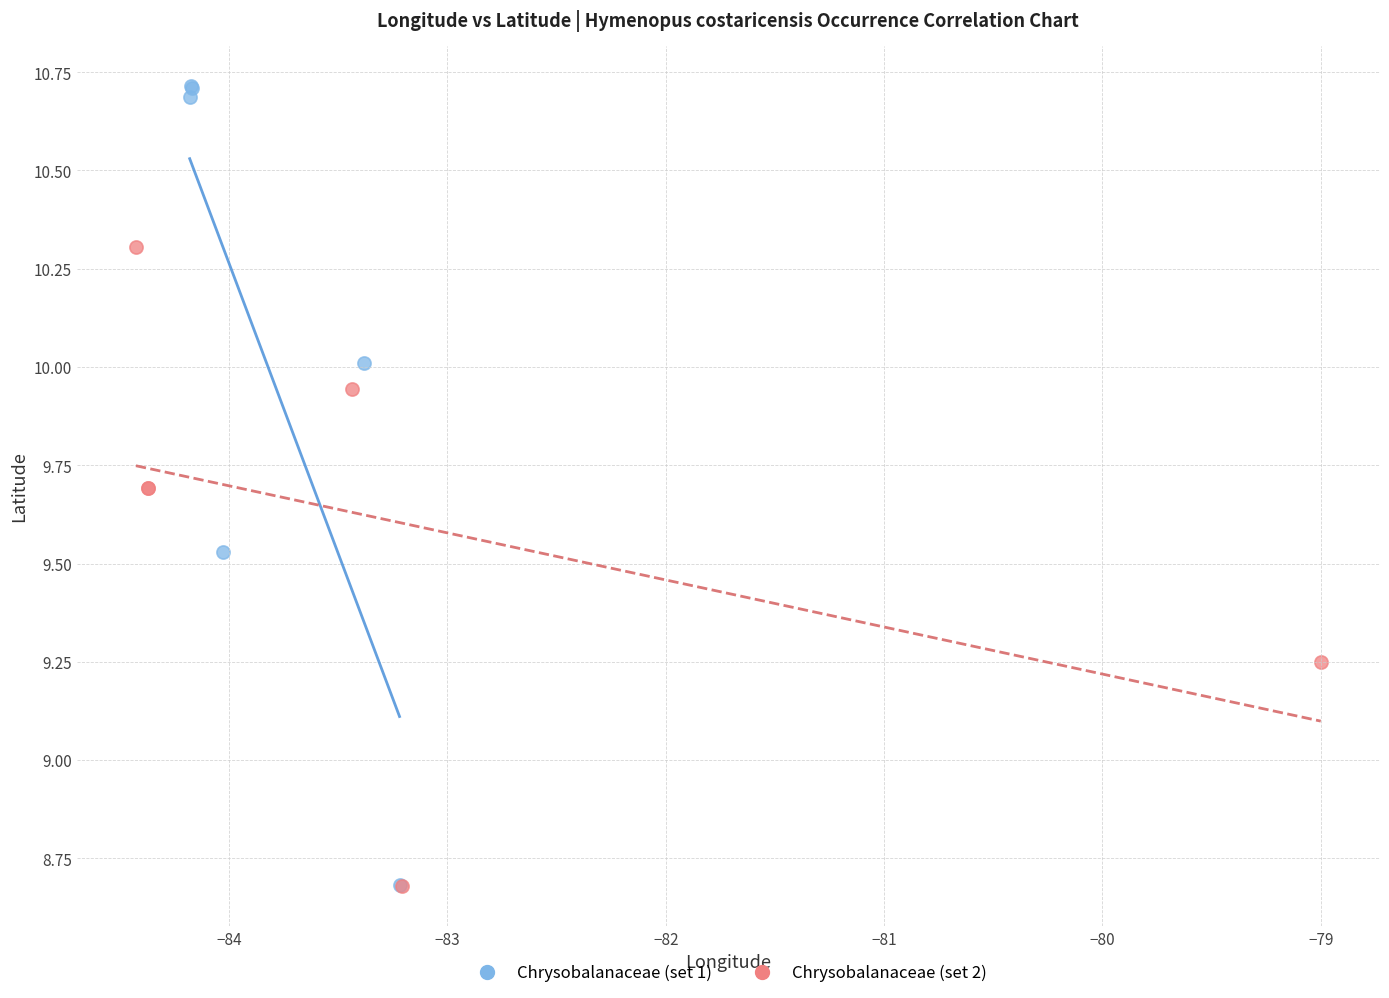

Which series reaches the maximum Y coordinate?

Chrysobalanaceae (set 1)